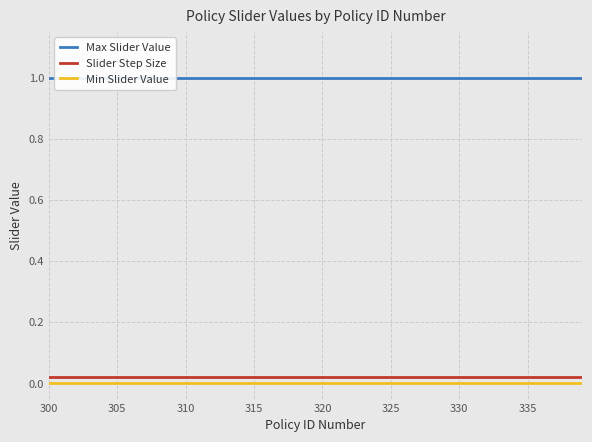

True or false: Min Slider Value and Slider Step Size cross at least once.

False